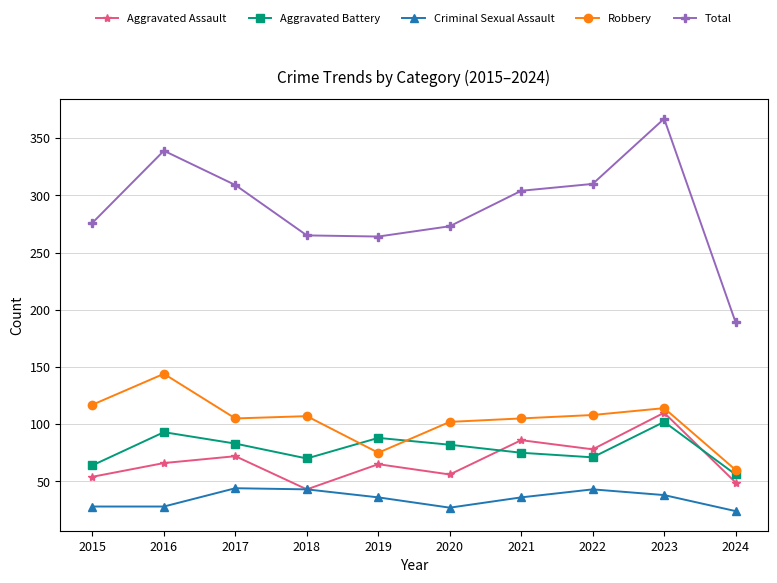

How many categories are shown in the chart?

10